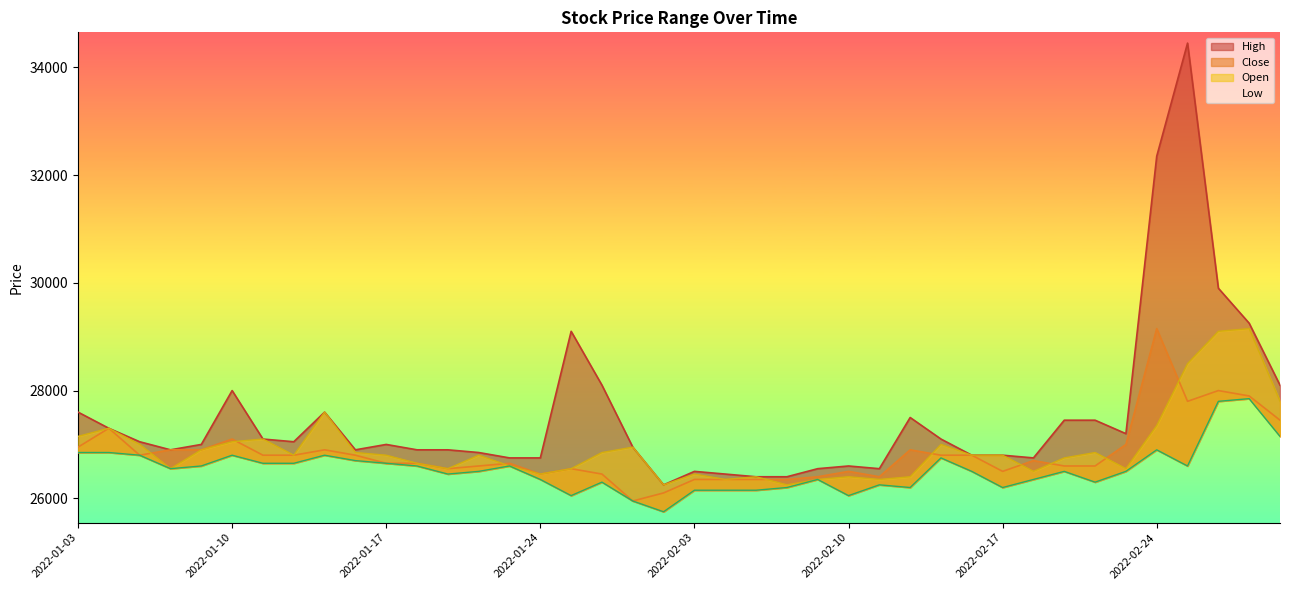

What is the difference between the Open values at 2022-02-22 and 2022-01-06?

300